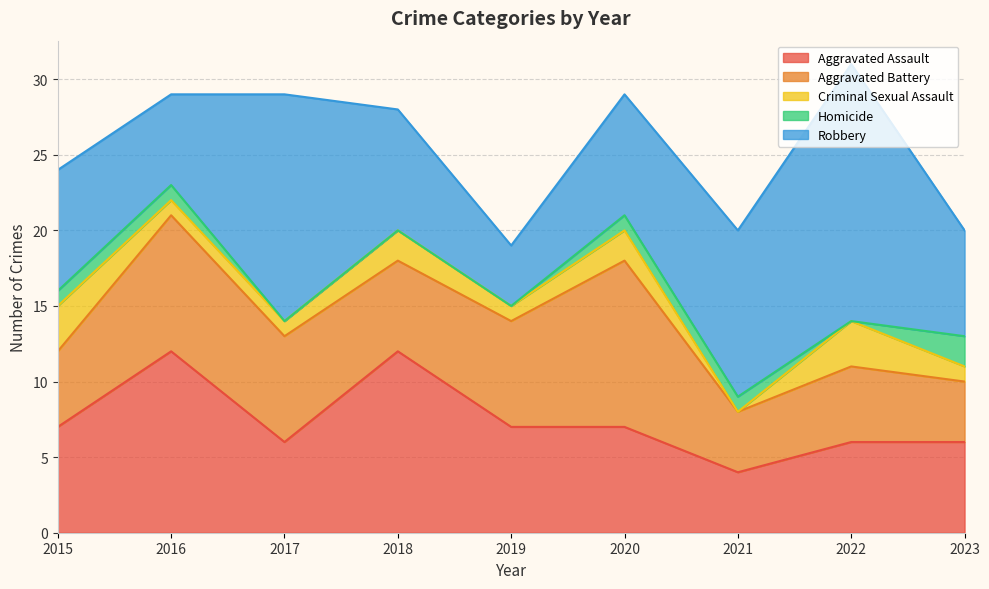

What is the total value across all series at 2015?

24